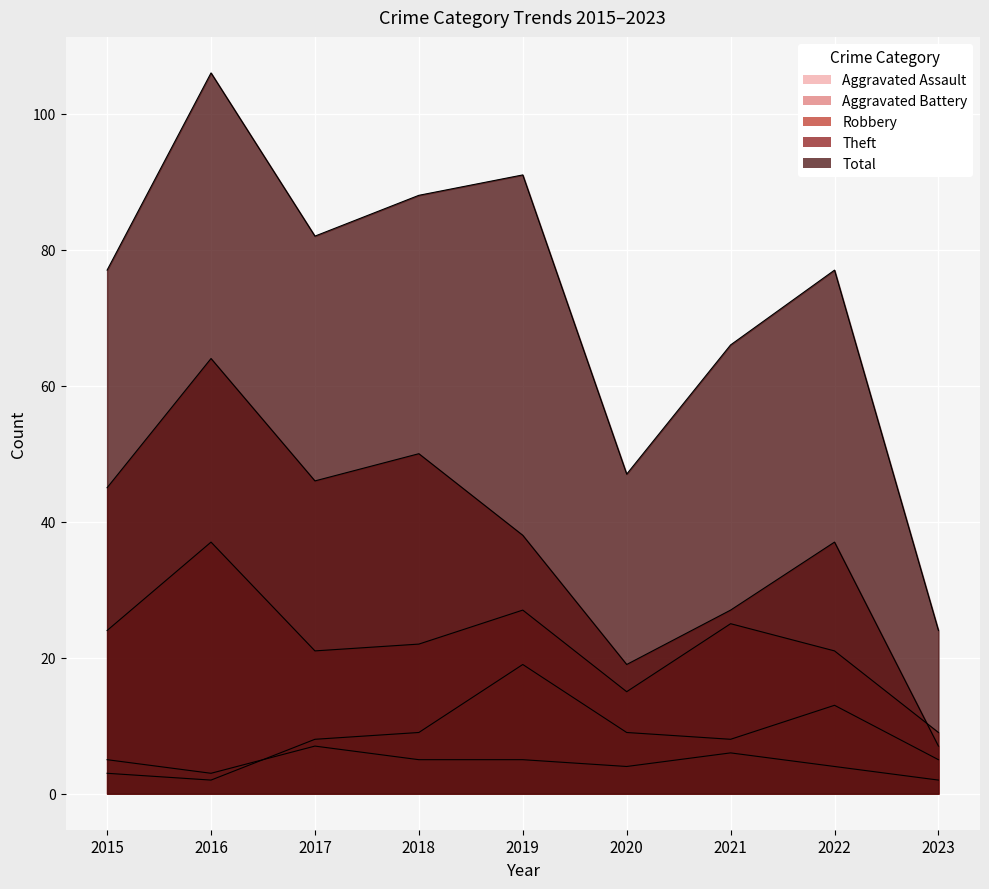

What is the greatest value displayed?

106